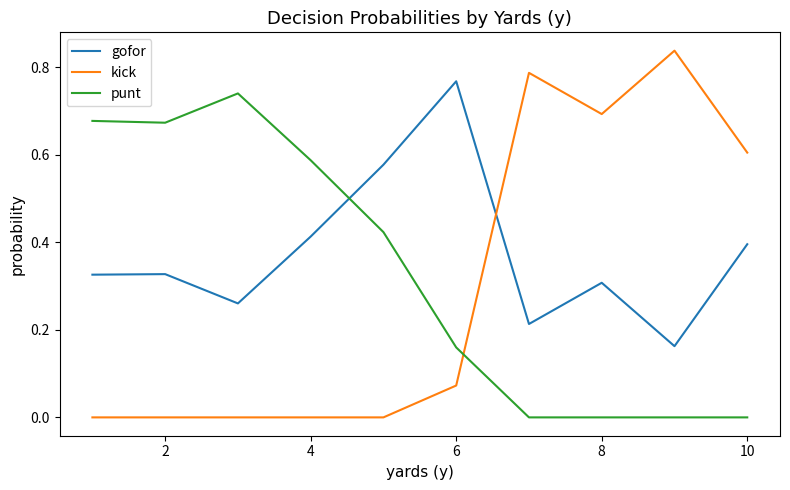

True or false: kick and punt intersect in this chart.

True